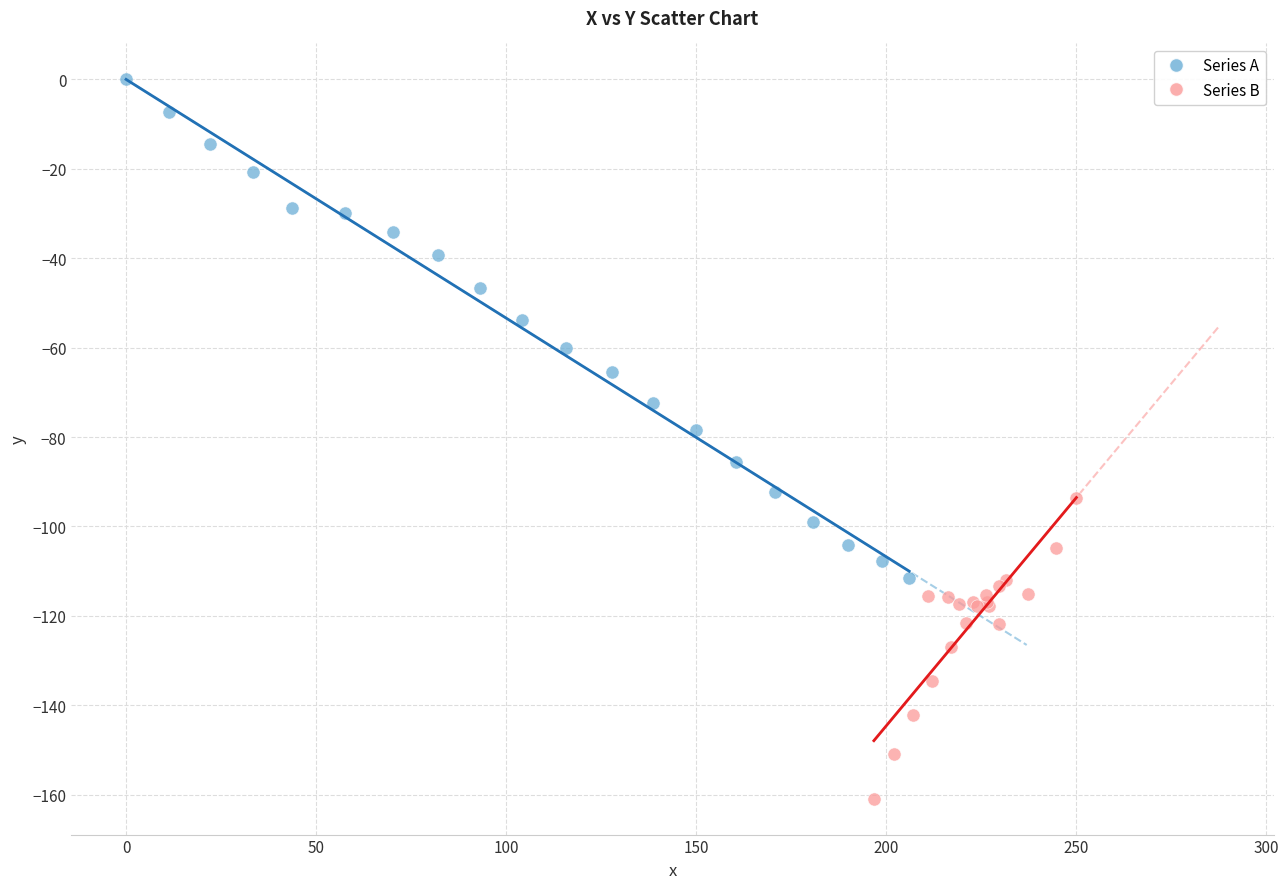

Which series contains the lowest Y value?

Series B